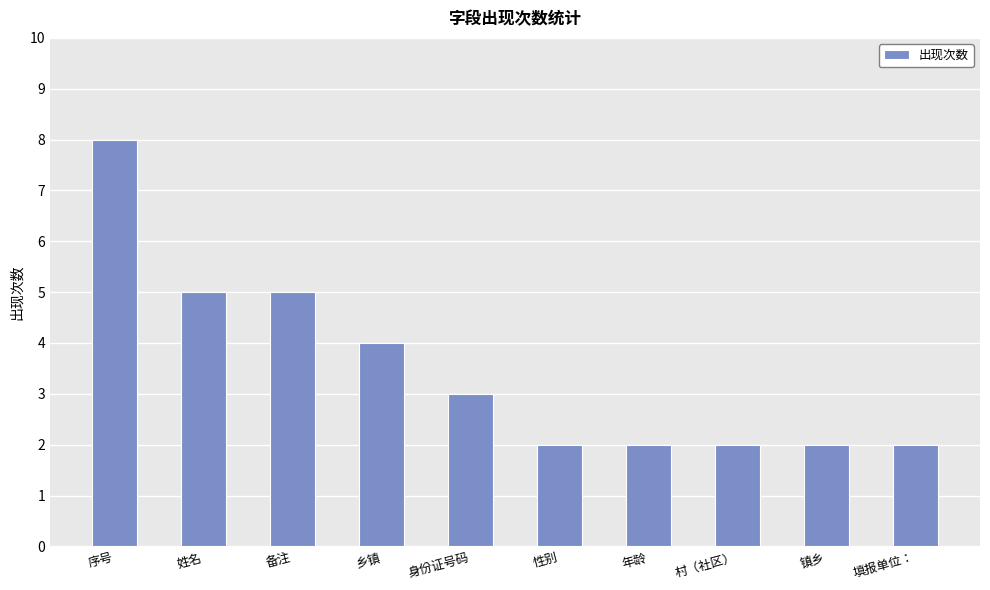

What is the sum of all values?

35